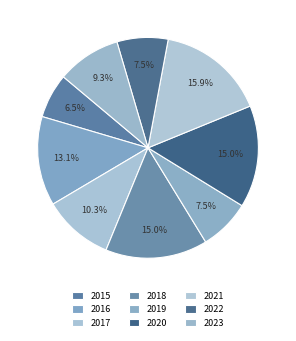

What is the smallest slice in the pie chart?

2015